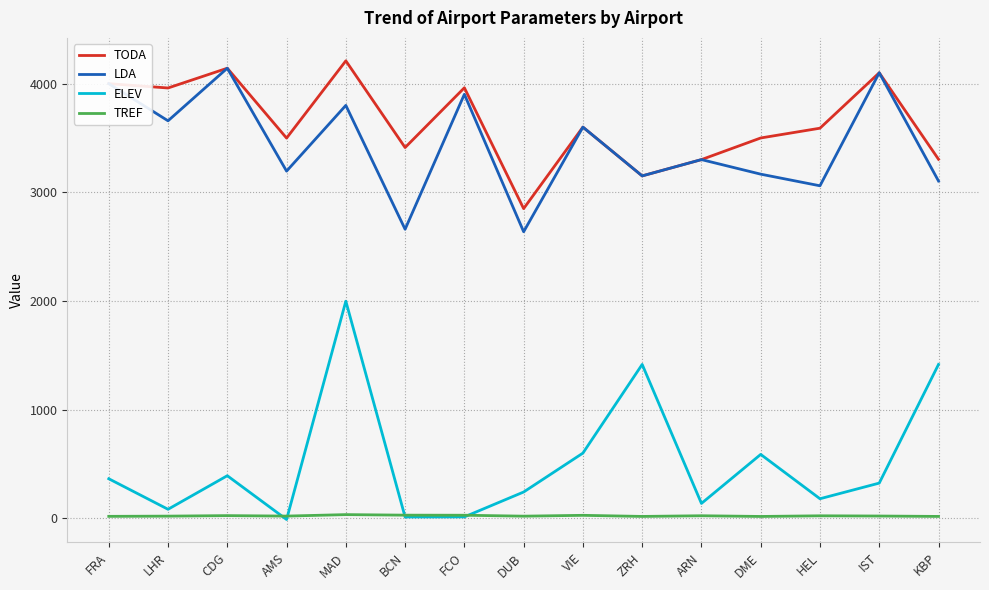

True or false: LDA and ELEV intersect in this chart.

False